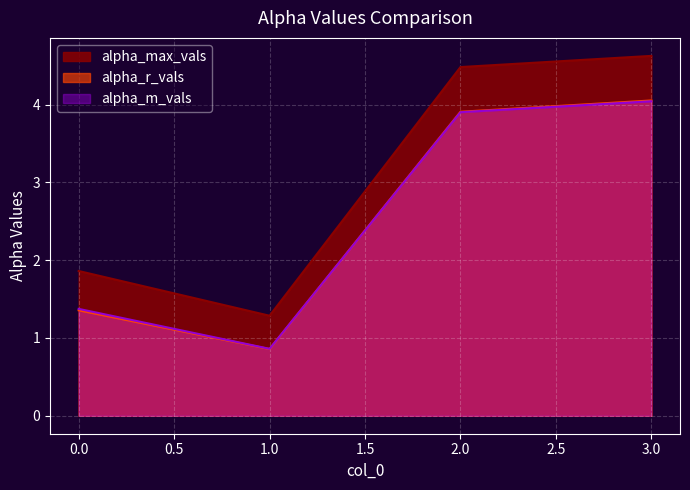

What is the difference between the second highest and second lowest values in the alpha_r_vals series?

2.6